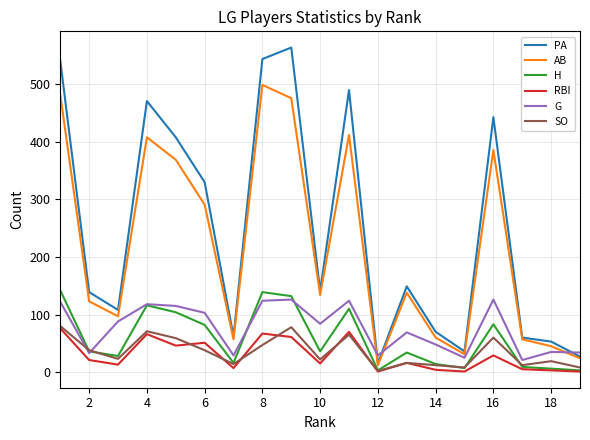

Which series has the widest spread of values?

PA